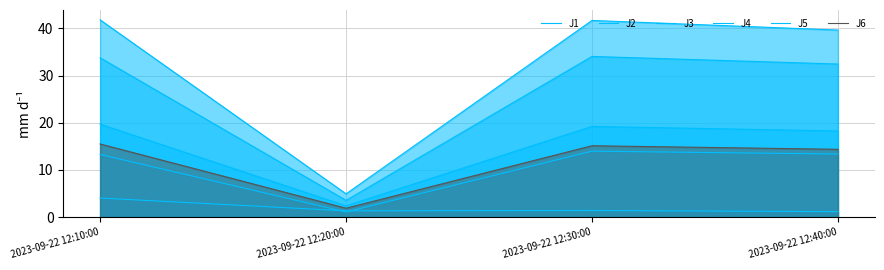

Which series has the widest spread of values?

J4